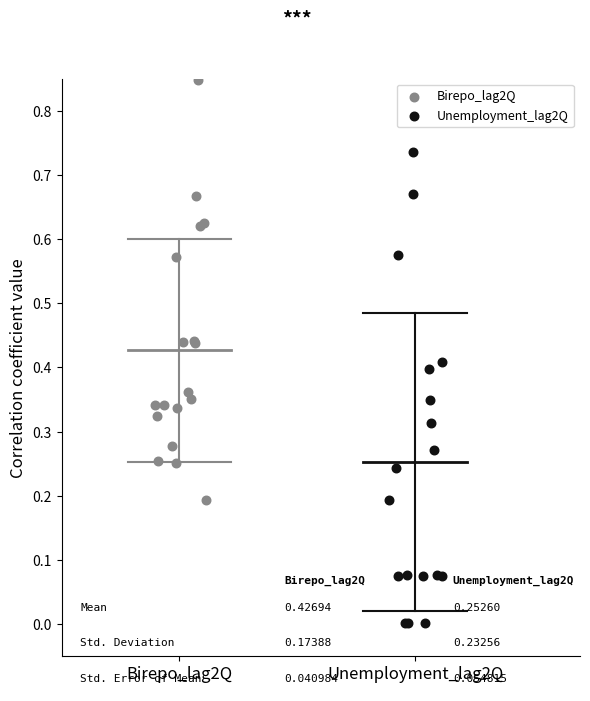

Which series has the largest Y range (max minus min)?

Unemployment_lag2Q